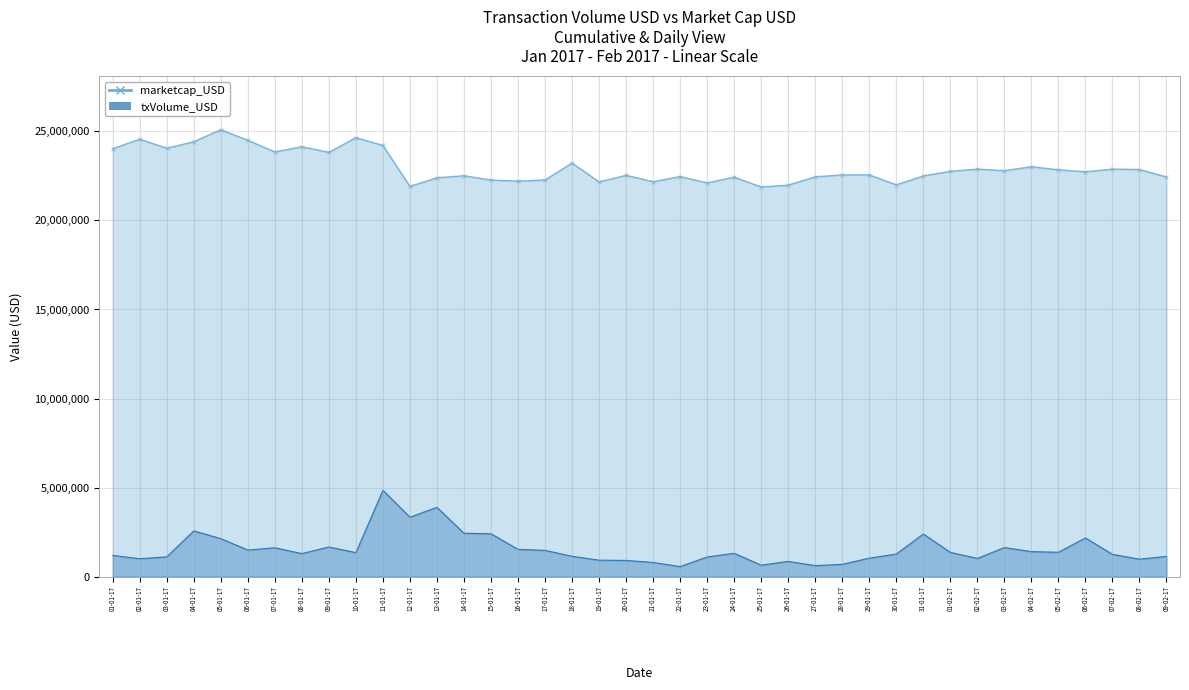

At 28-01-17, list the series in order from smallest to largest.

txVolume_USD, marketcap_USD